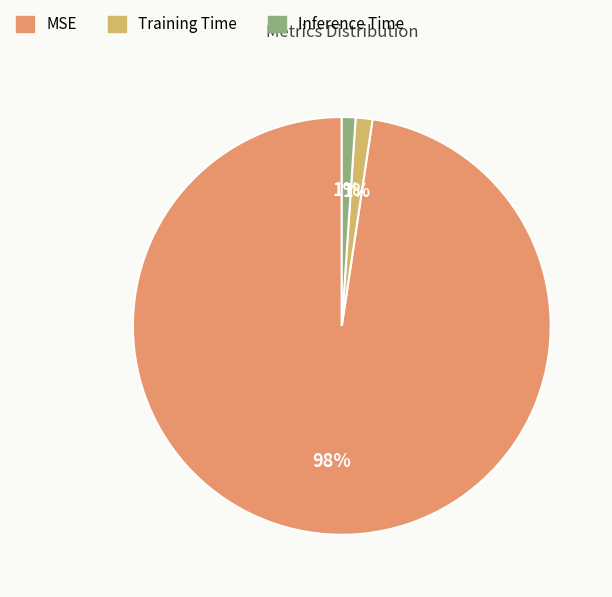

To the nearest percent, what is the difference between the Inference Time and MSE slice percentages?

97%